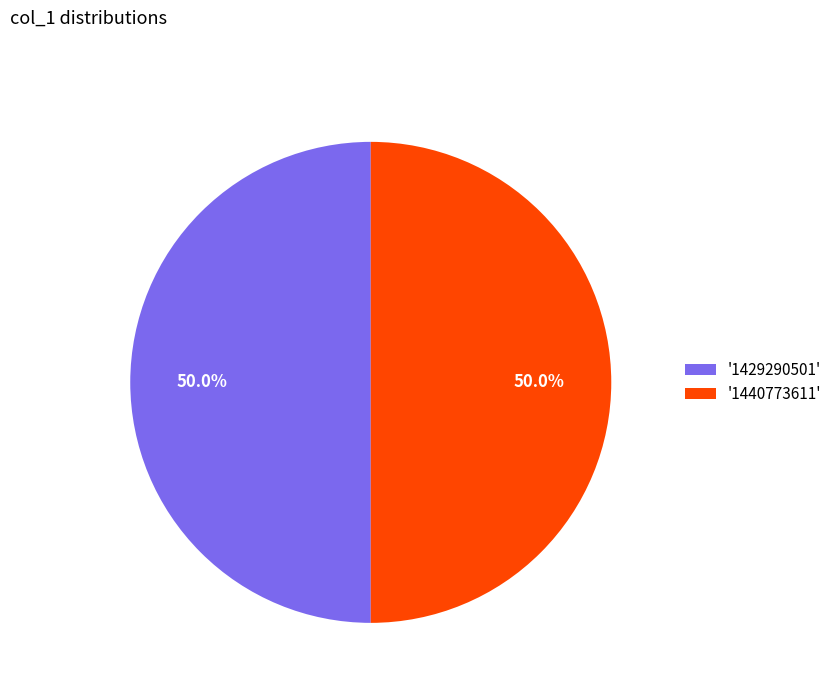

Approximately how many times larger is the value at '1429290501' compared to '1440773611'?

1.0